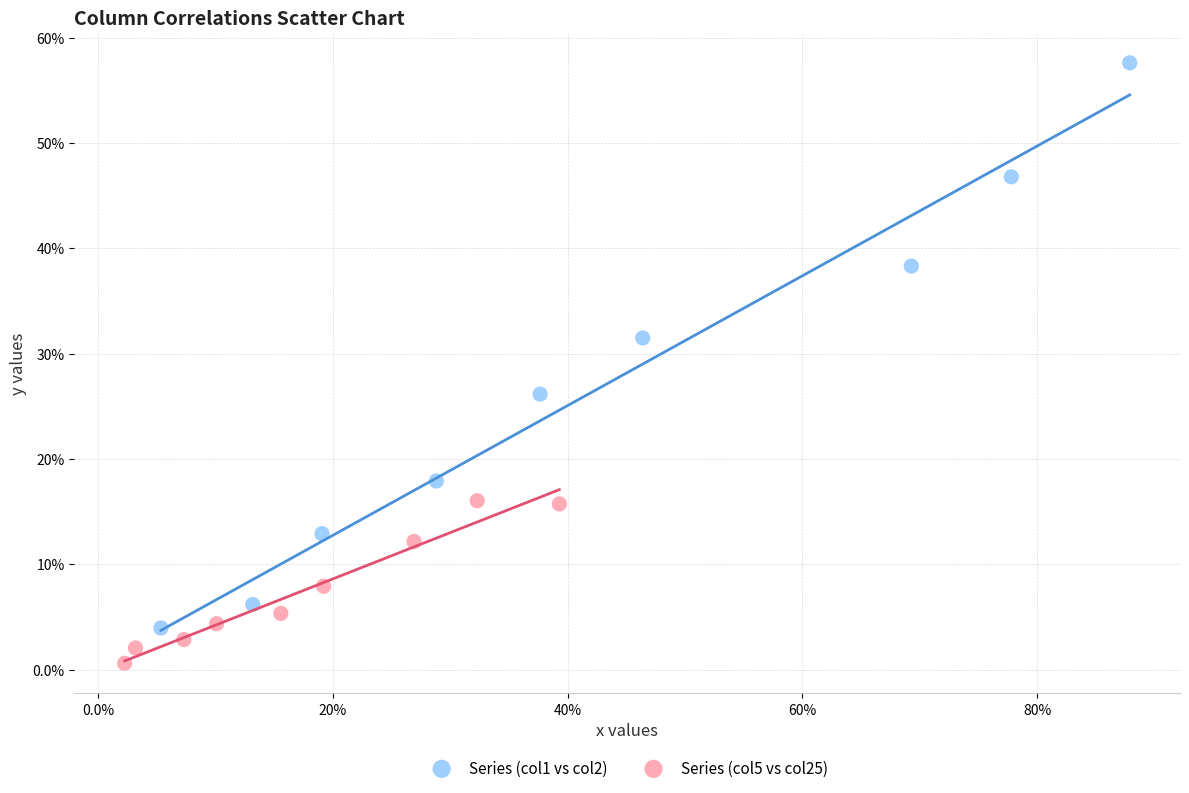

What are all the series names shown in the legend?

Series (col1 vs col2), Series (col5 vs col25)